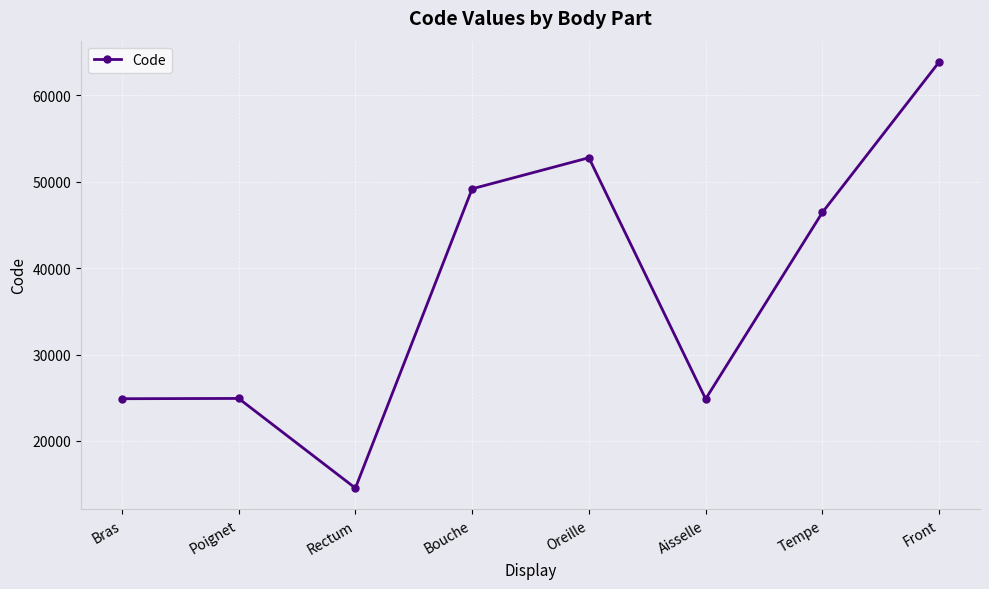

How many data points are less than 46450?

4